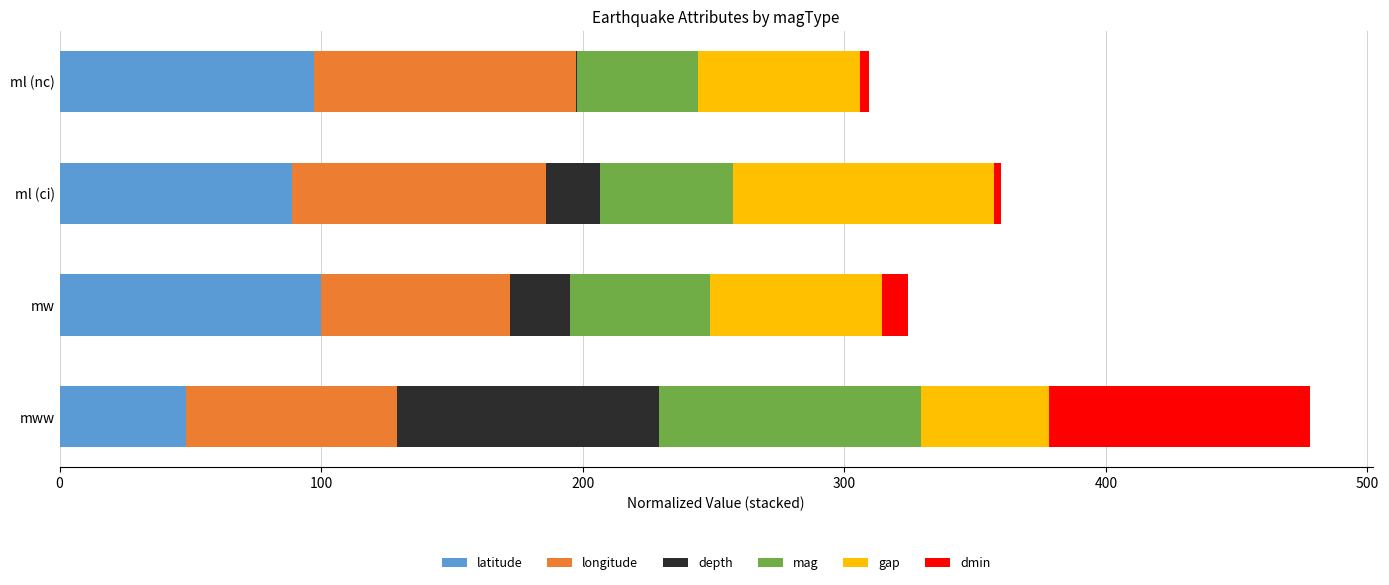

True or false: latitude has a value of 28.8 at mww.

False